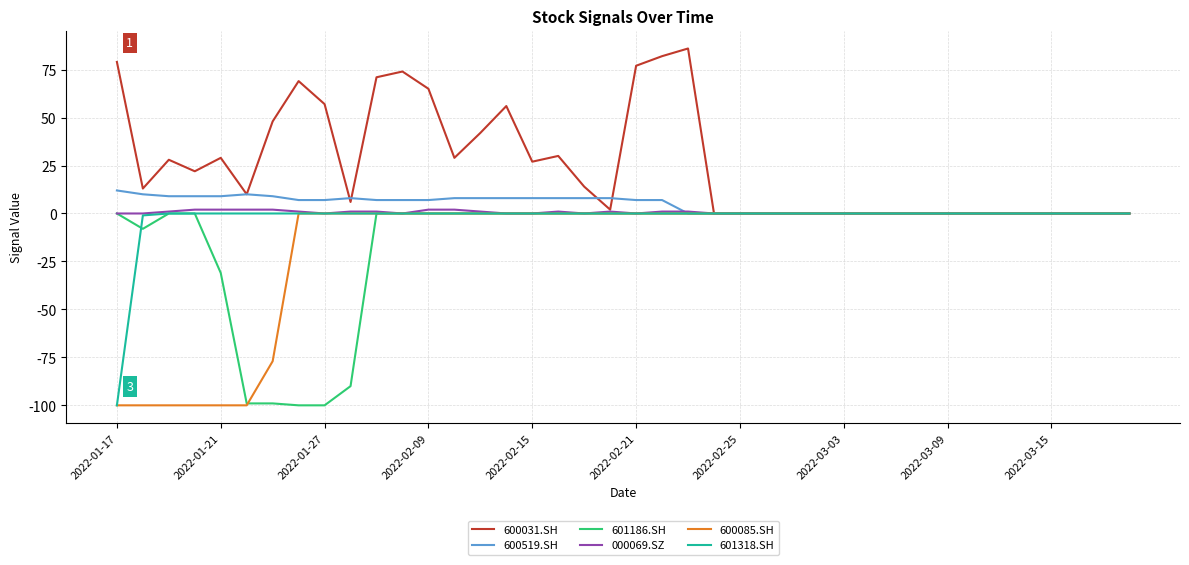

What is the greatest value displayed?

86